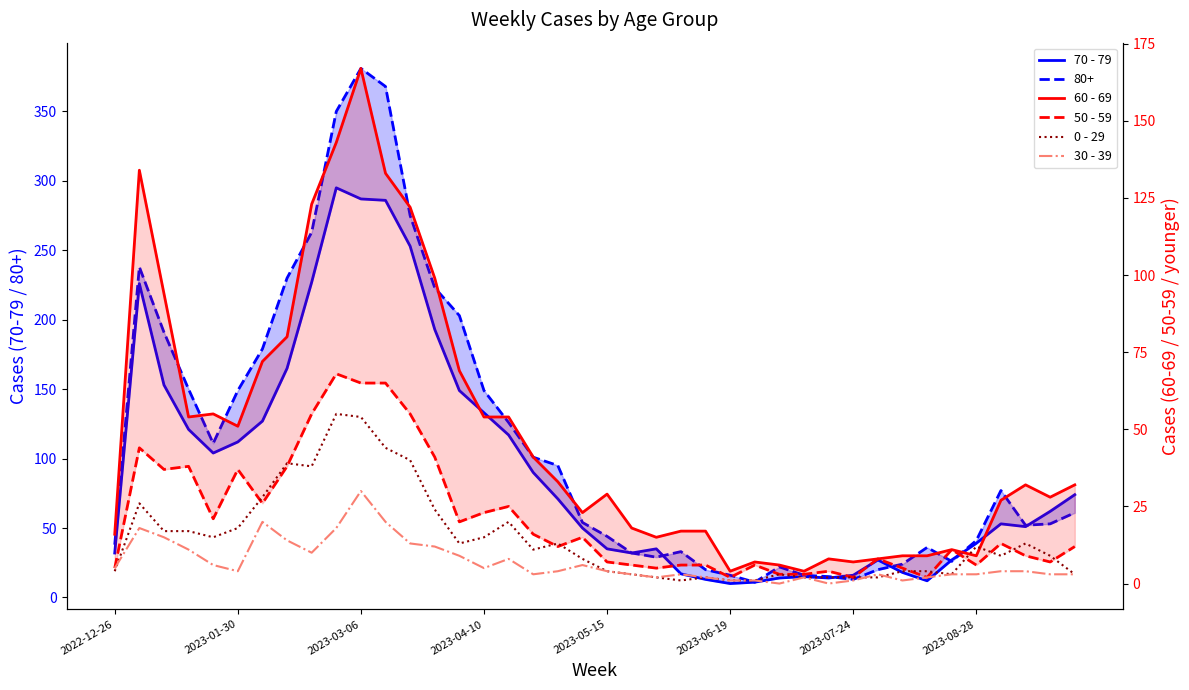

What is the value of the 50 - 59 point at the 31st from the left?

2